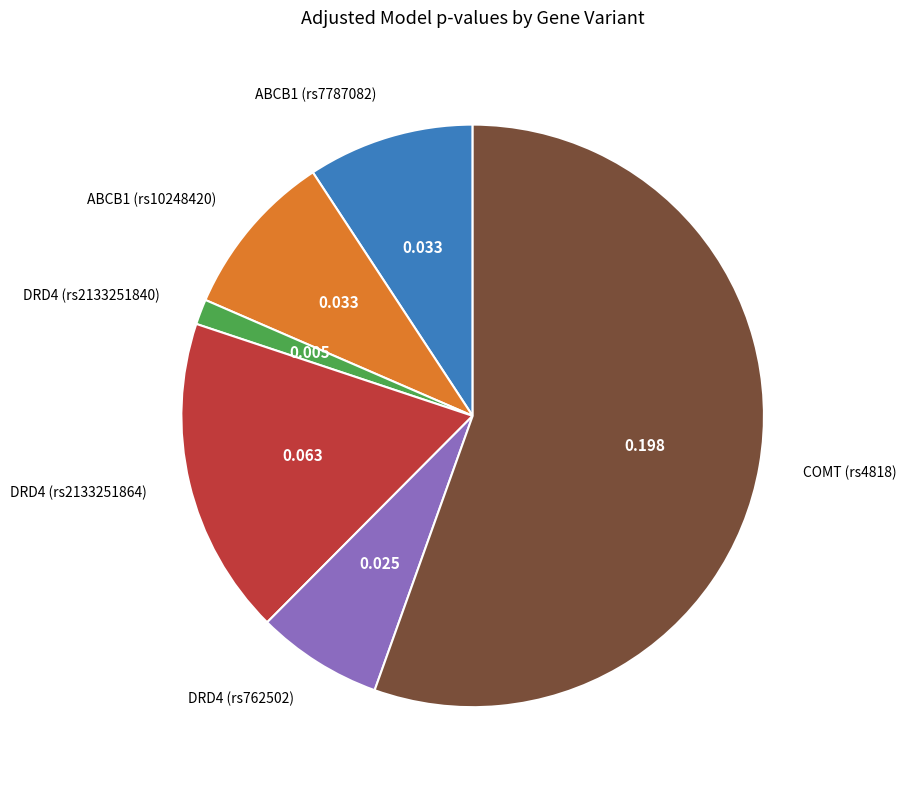

Does any single category account for the majority?

Yes